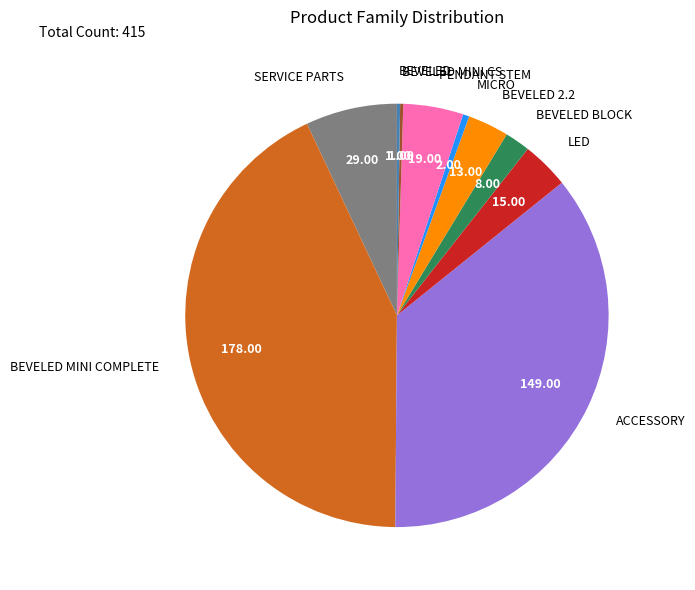

Does any single category account for the majority?

No